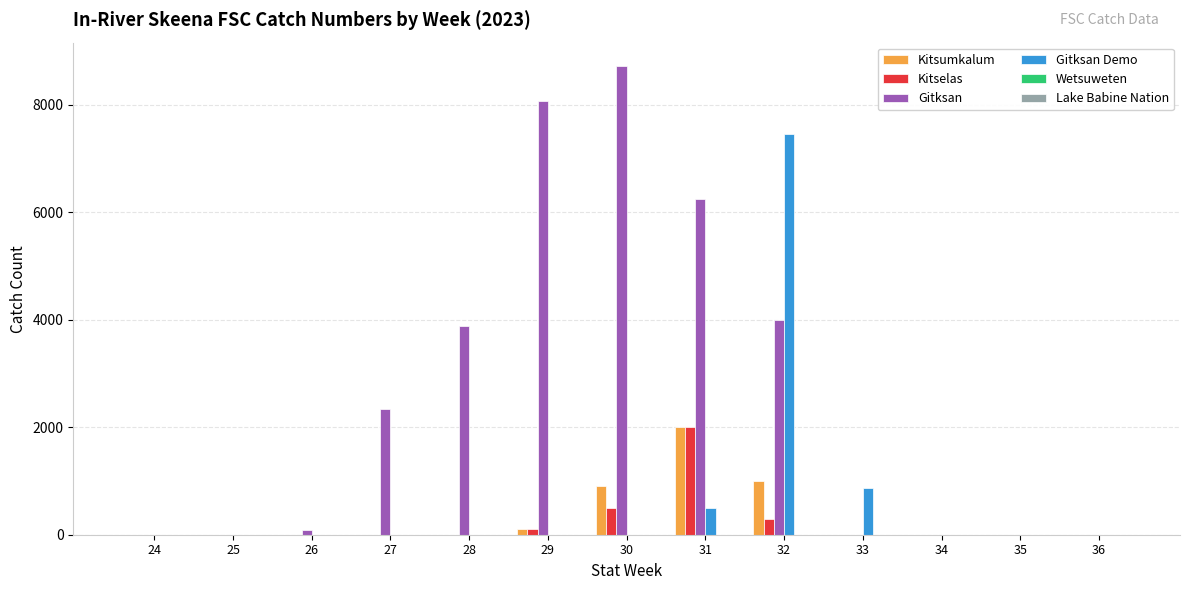

Which series has the largest total across all categories?

Gitksan